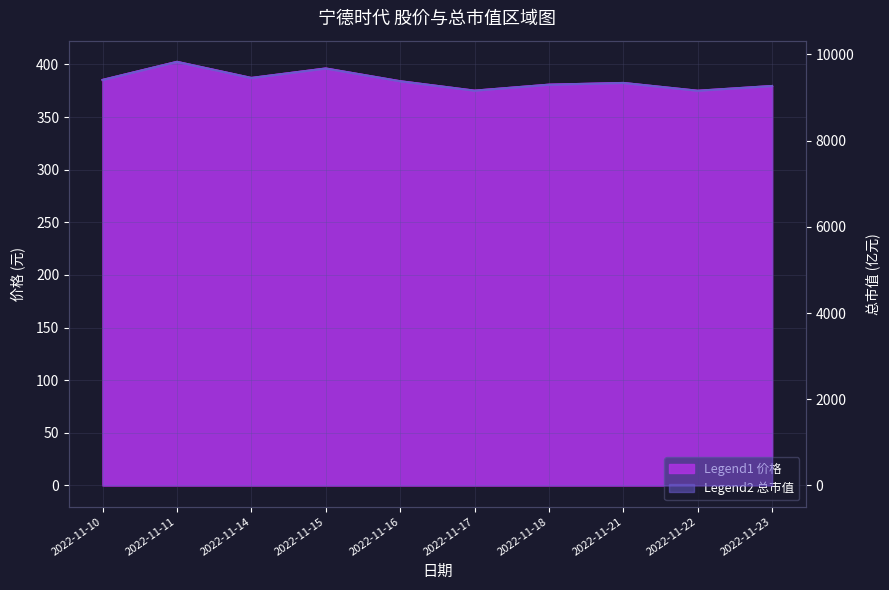

Reading left to right, what are all the values shown in this chart?

价格: 385.3	402.5	387.2	396.2	384.1	375.1	380.8	382.4	375.0	379.5
总市值(亿元): 9409.7	9829.2	9455.6	9675.4	9379.6	9161.0	9299.5	9340.2	9159.4	9269.8